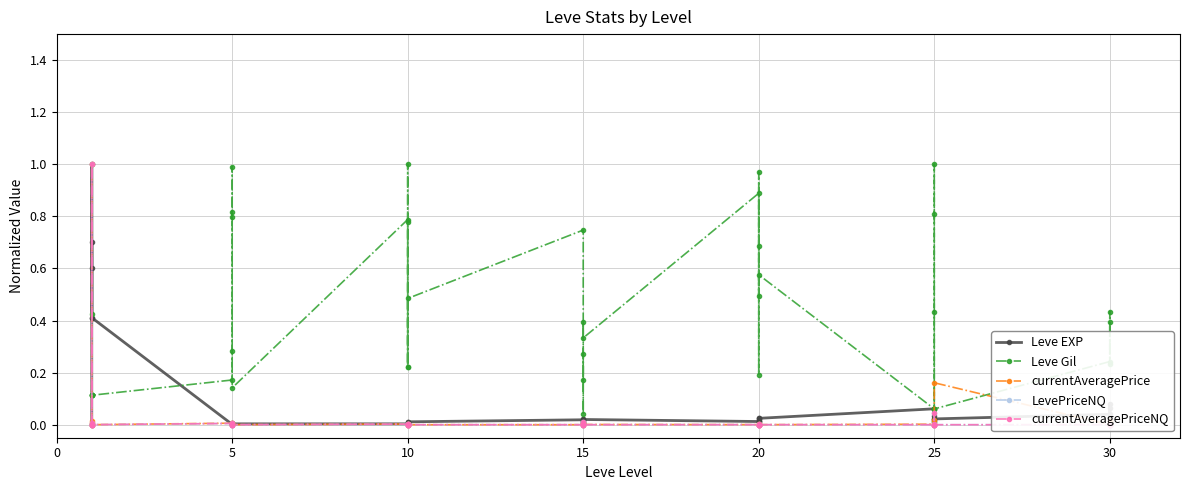

Which category has the highest value in the LevePriceNQ series?

10